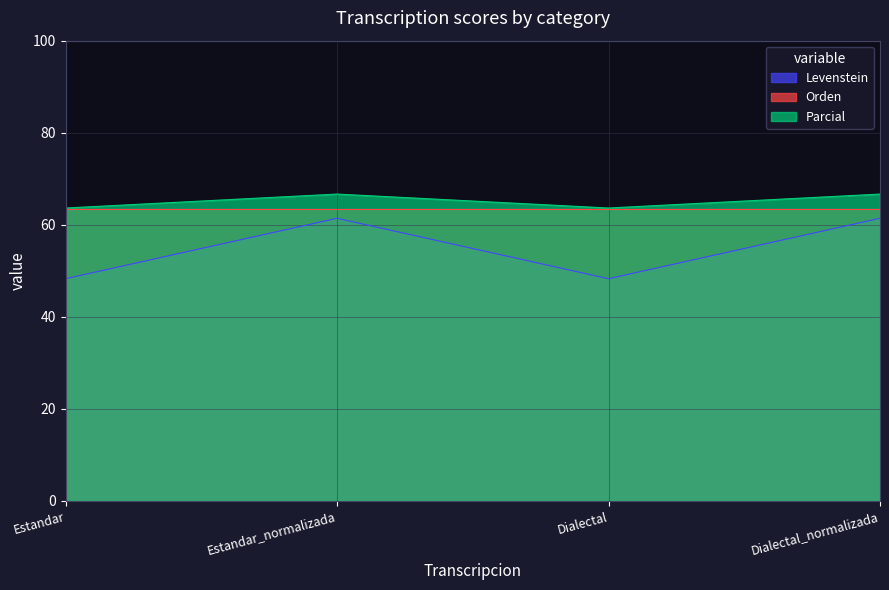

What is the maximum value shown in the chart?

66.7